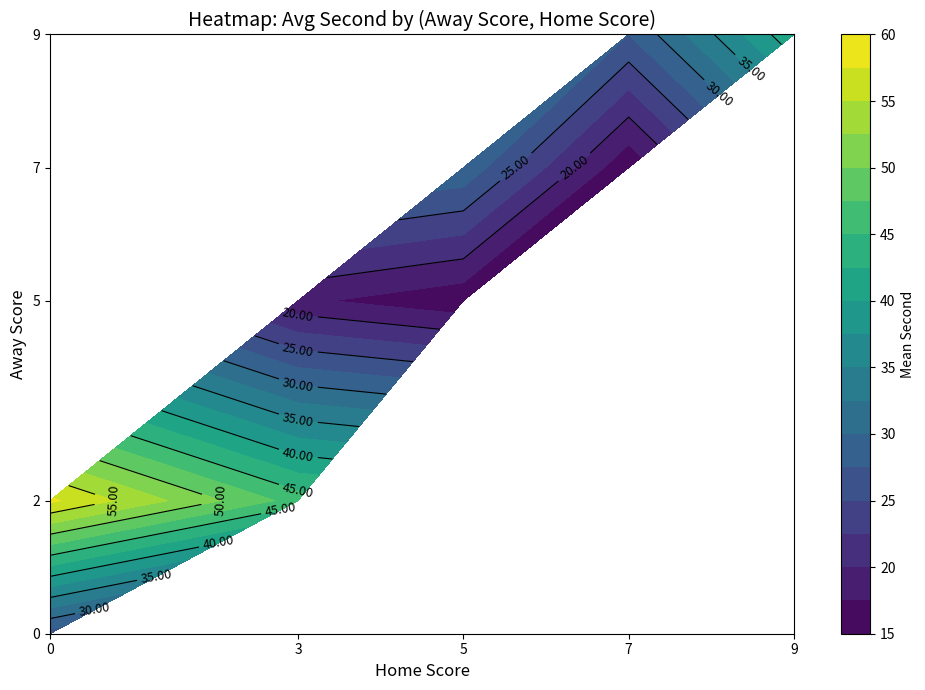

Reading left to right, transcribe all the data shown in this chart.

0: 24	0	0	0	0	0
2: 58	0	0	0	0	0
5: 0	0	18	16	0	0
7: 0	0	0	24	40	0
9: 0	0	0	0	16	39